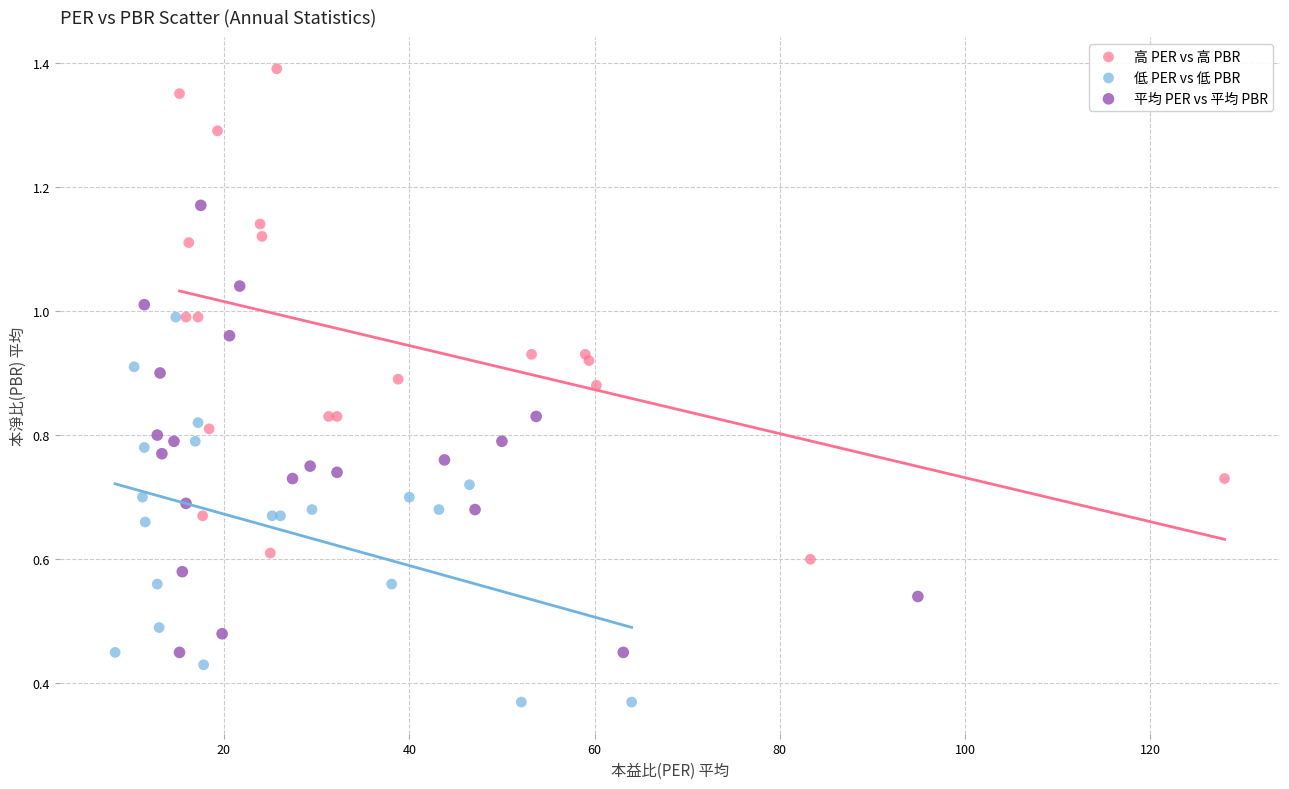

Which series contains the lowest Y value?

低 PER vs 低 PBR